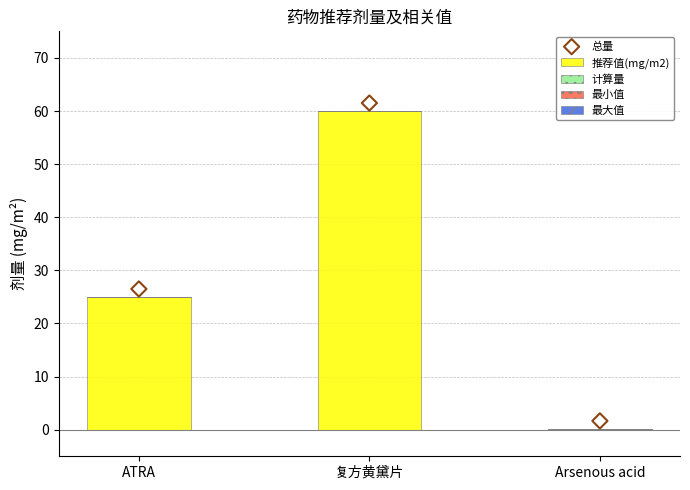

What is the total value across all series at 复方黄黛片?

121.5